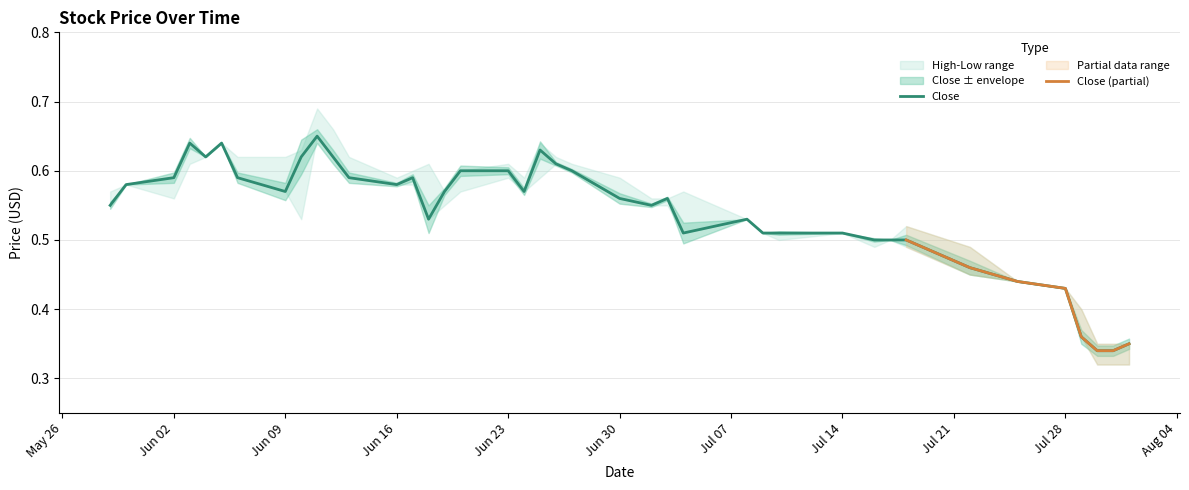

Does the chart have visible grid lines?

Yes